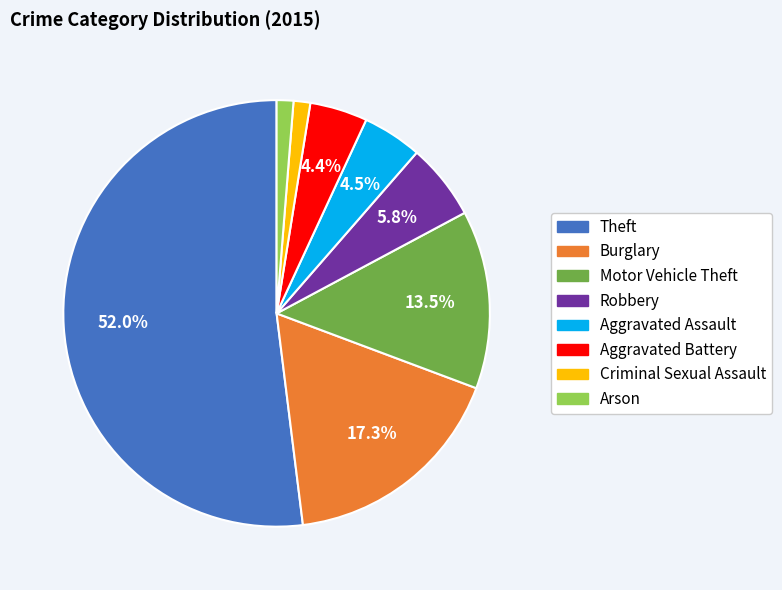

How many segments does this pie chart have?

8